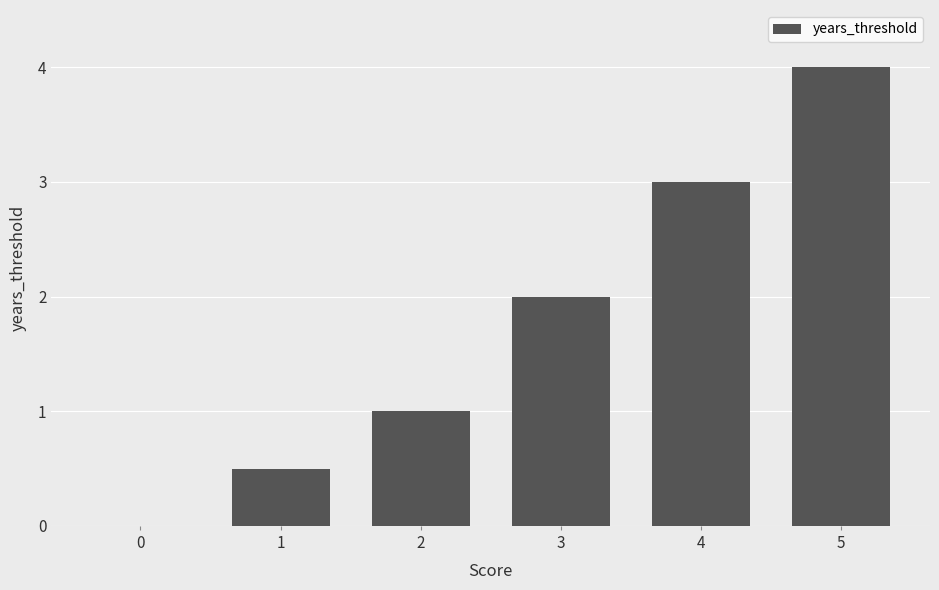

True or false: the data shows 3.0 at 4.

True